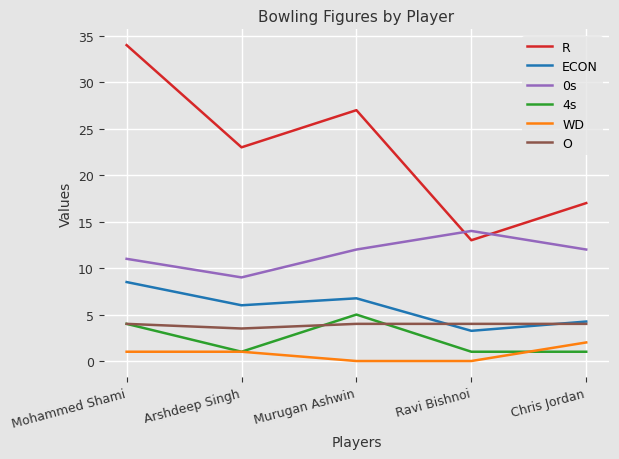

At which label is 0s closest to 11?

Mohammed Shami